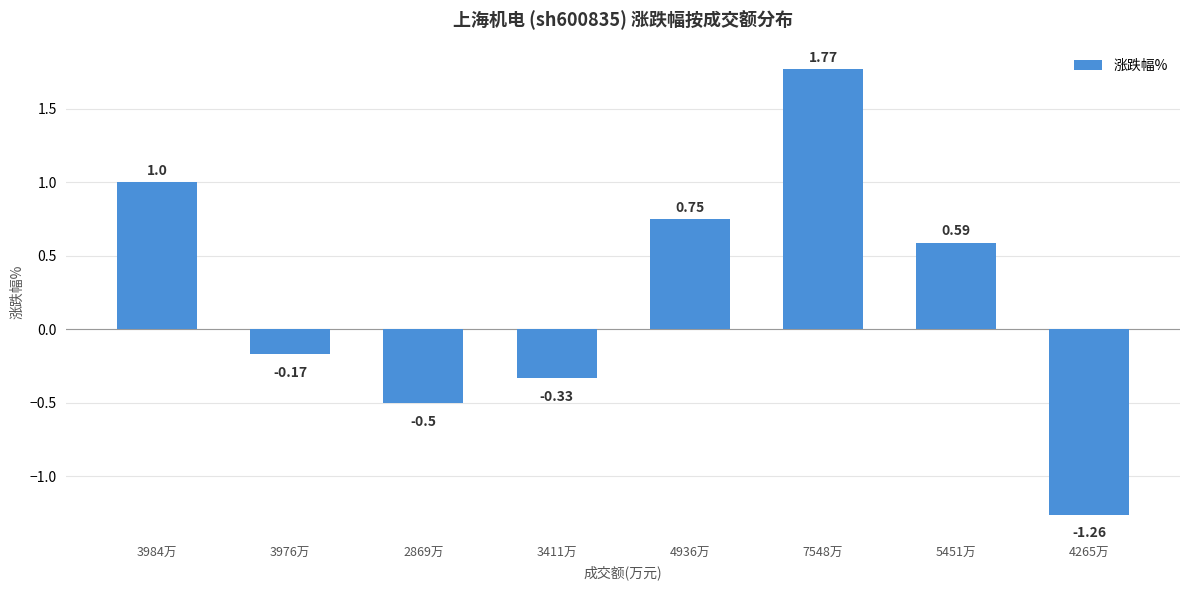

List the labels in order of value, smallest first.

4265万, 2869万, 3411万, 3976万, 5451万, 4936万, 3984万, 7548万